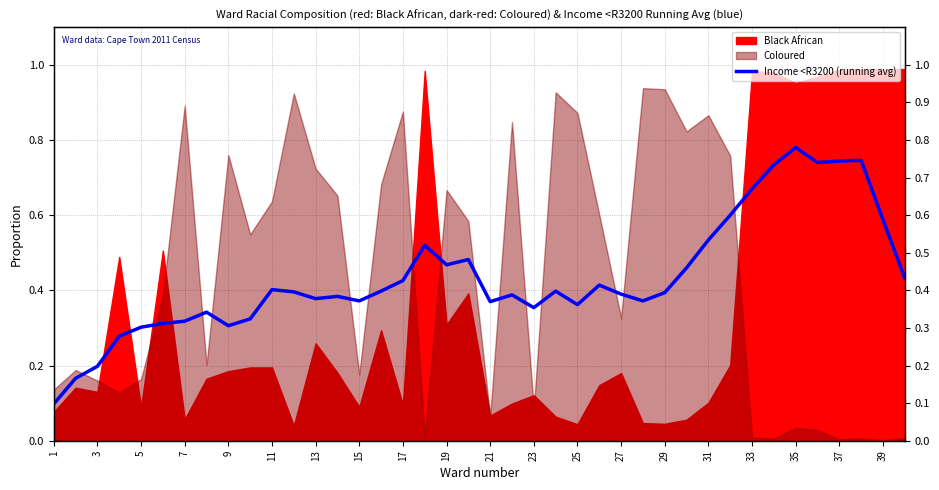

Is it true that the value at 25 is 0.4?

True